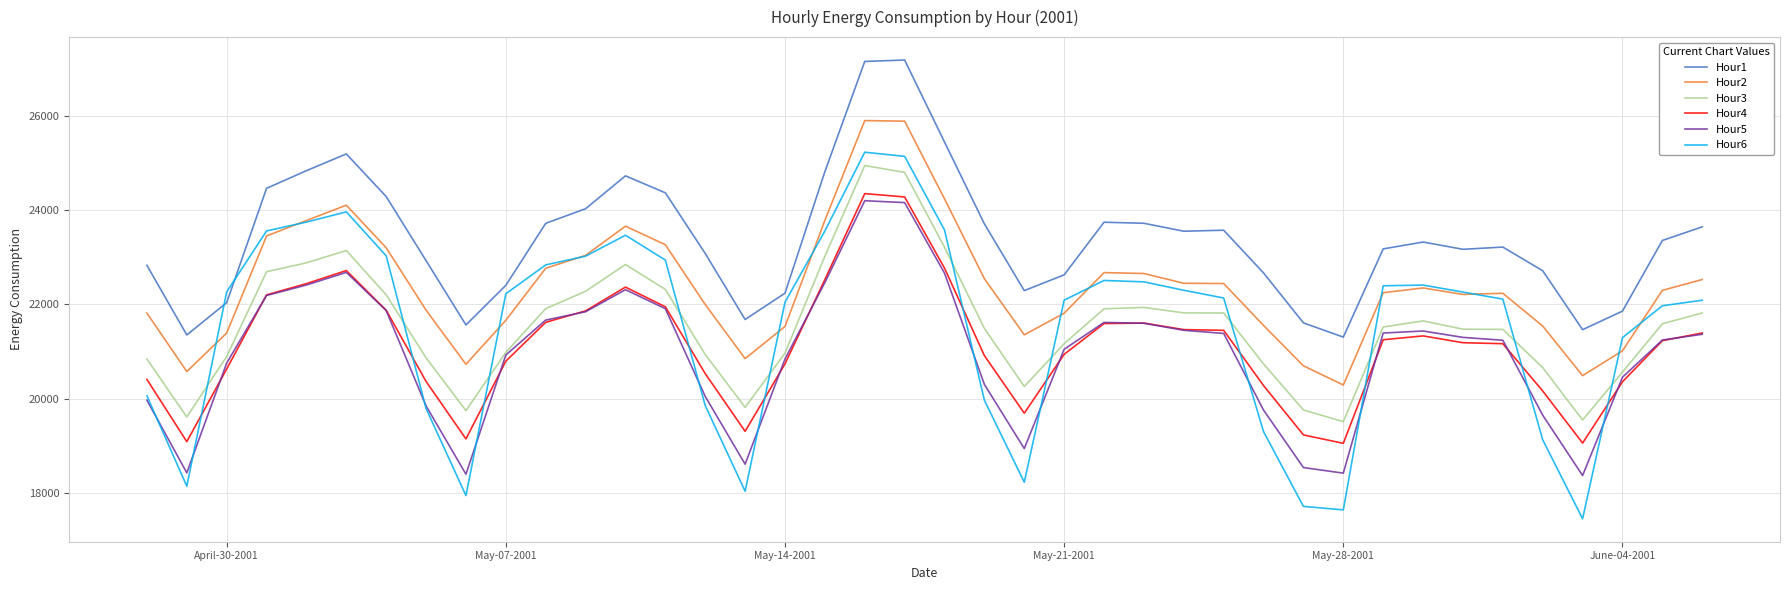

Which series has the largest total across all categories?

Hour1